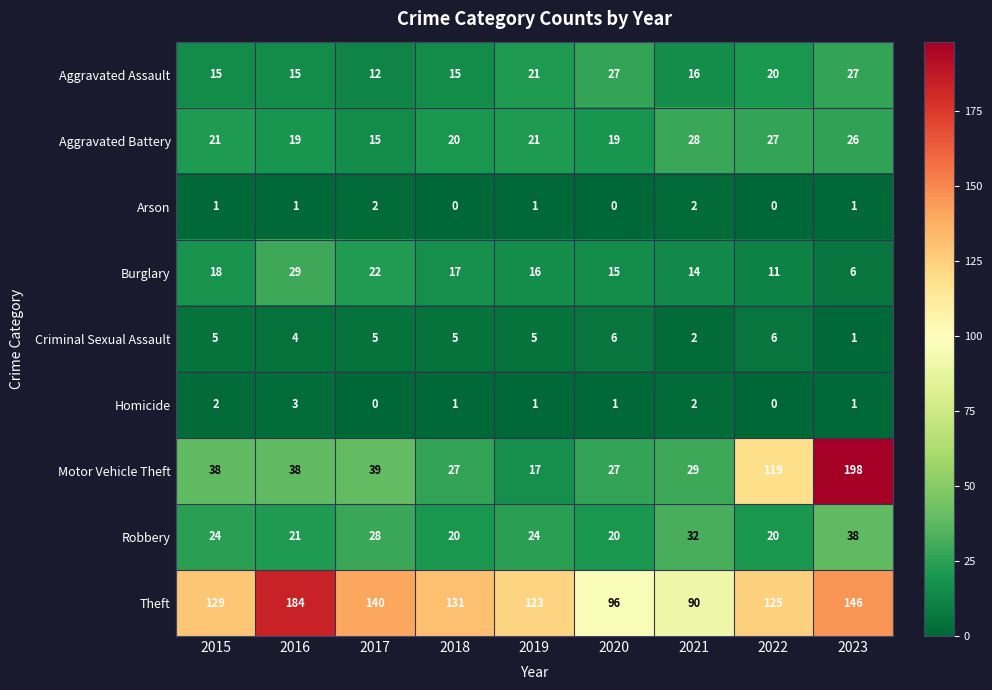

List the series in order of their peak value, lowest first.

Arson, Homicide, Criminal Sexual Assault, Aggravated Assault, Aggravated Battery, Burglary, Robbery, Theft, Motor Vehicle Theft